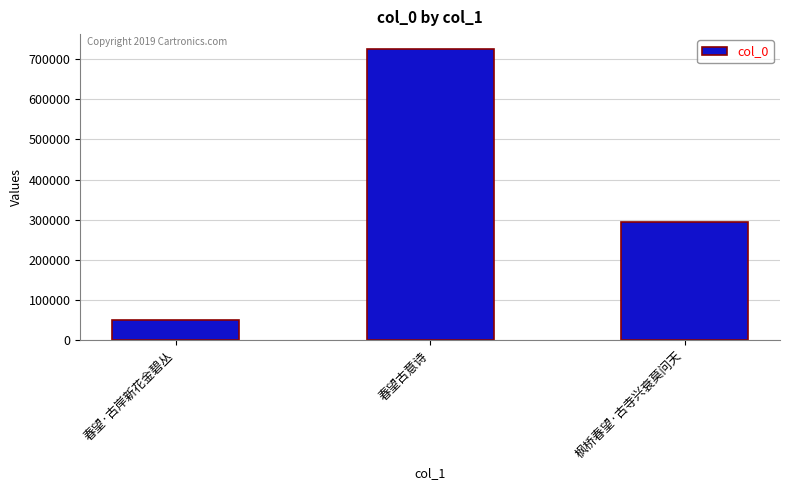

What is the change in value from 春望古意诗 to 枫桥春望·古寺兴衰莫问天?

-430407